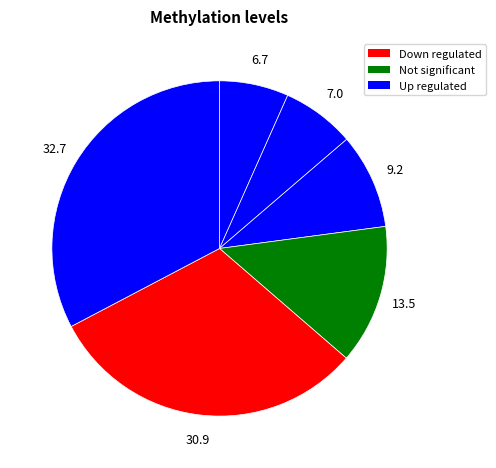

Count the number of slices in the pie.

6